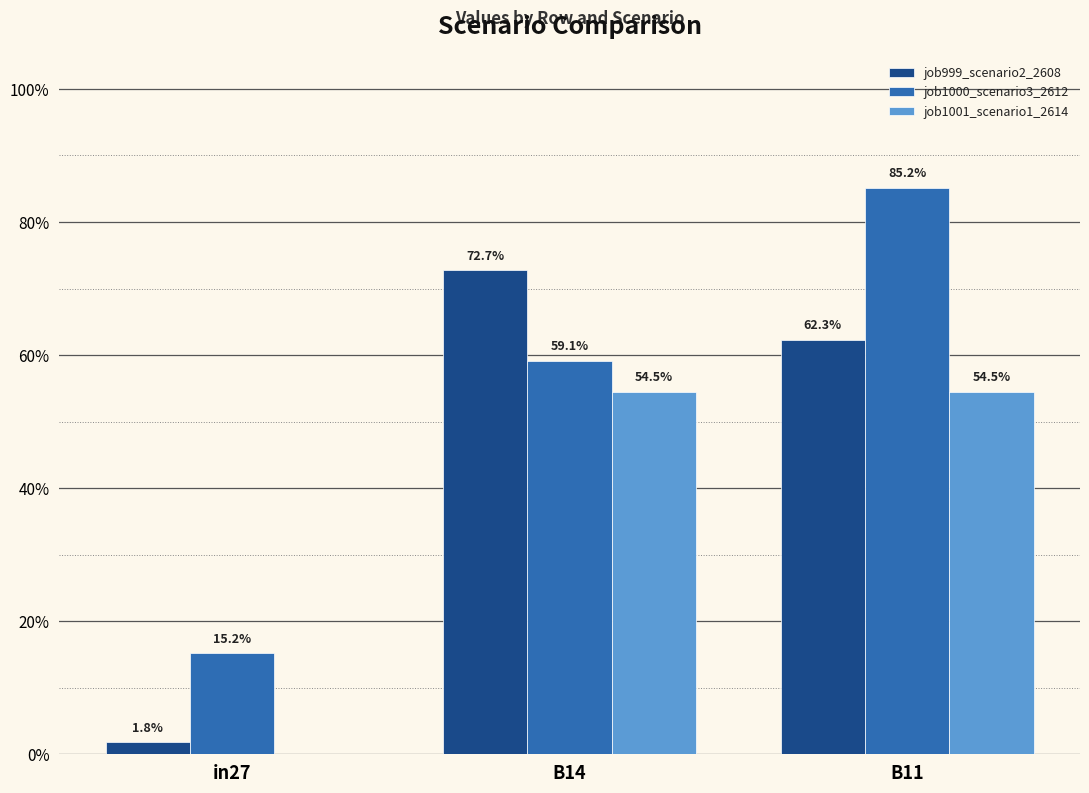

The job1000_scenario3_2612 series shows 0.6 at B14. True or false?

True